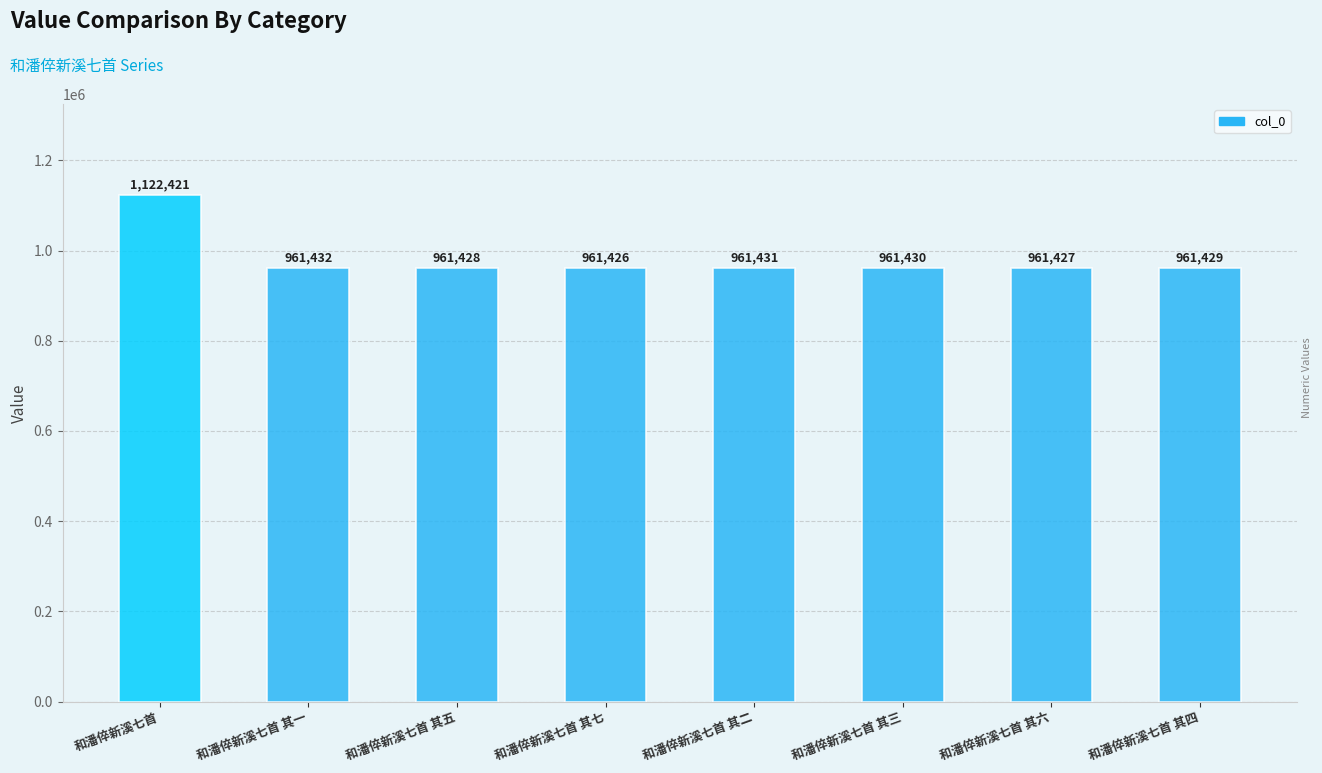

Rank the categories by value from lowest to highest.

和潘倅新溪七首 其七, 和潘倅新溪七首 其六, 和潘倅新溪七首 其五, 和潘倅新溪七首 其四, 和潘倅新溪七首 其三, 和潘倅新溪七首 其二, 和潘倅新溪七首 其一, 和潘倅新溪七首